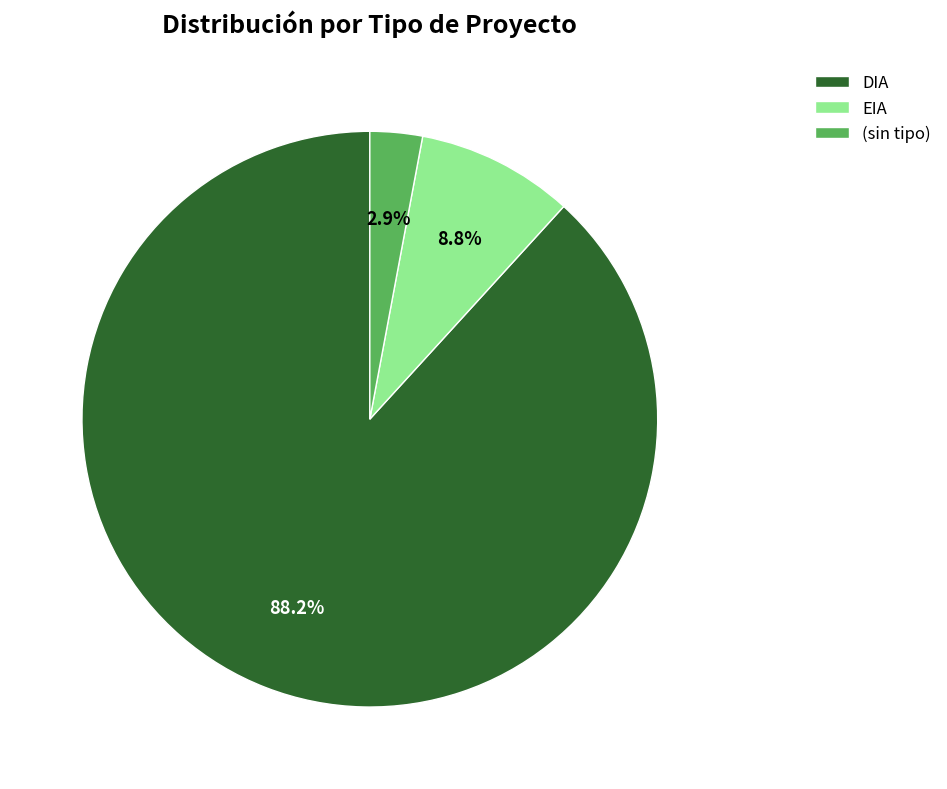

What is the ratio of the value at DIA to the value at EIA?

10.0